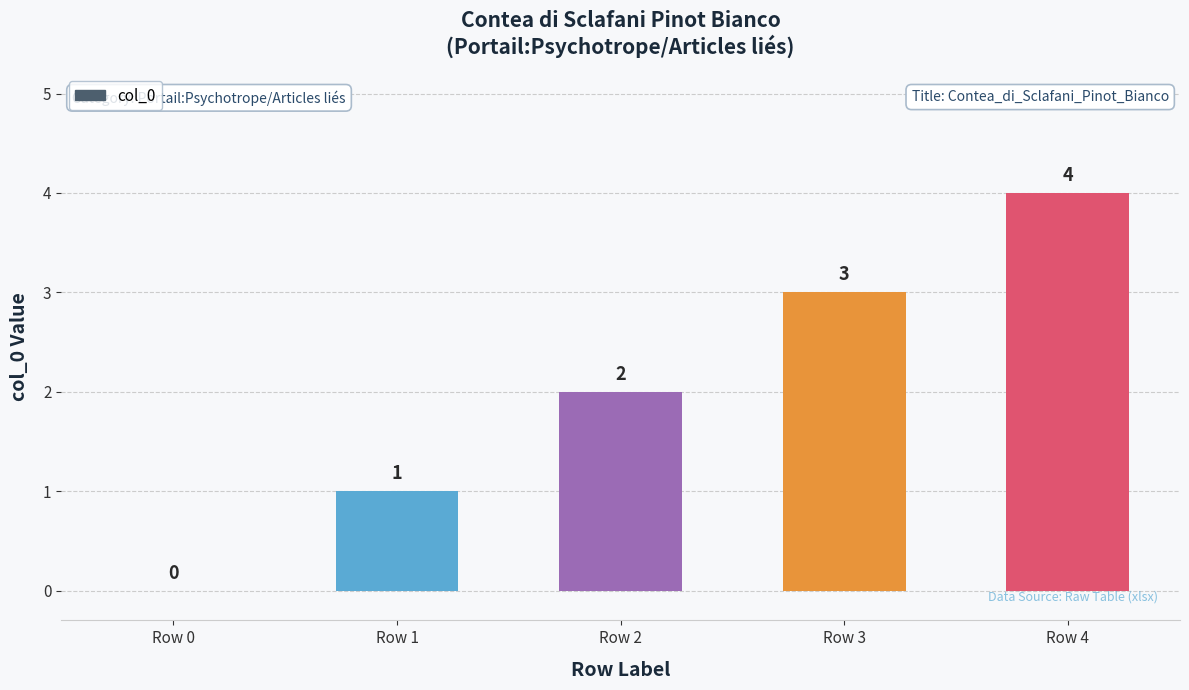

Count the number of categories in the chart.

5